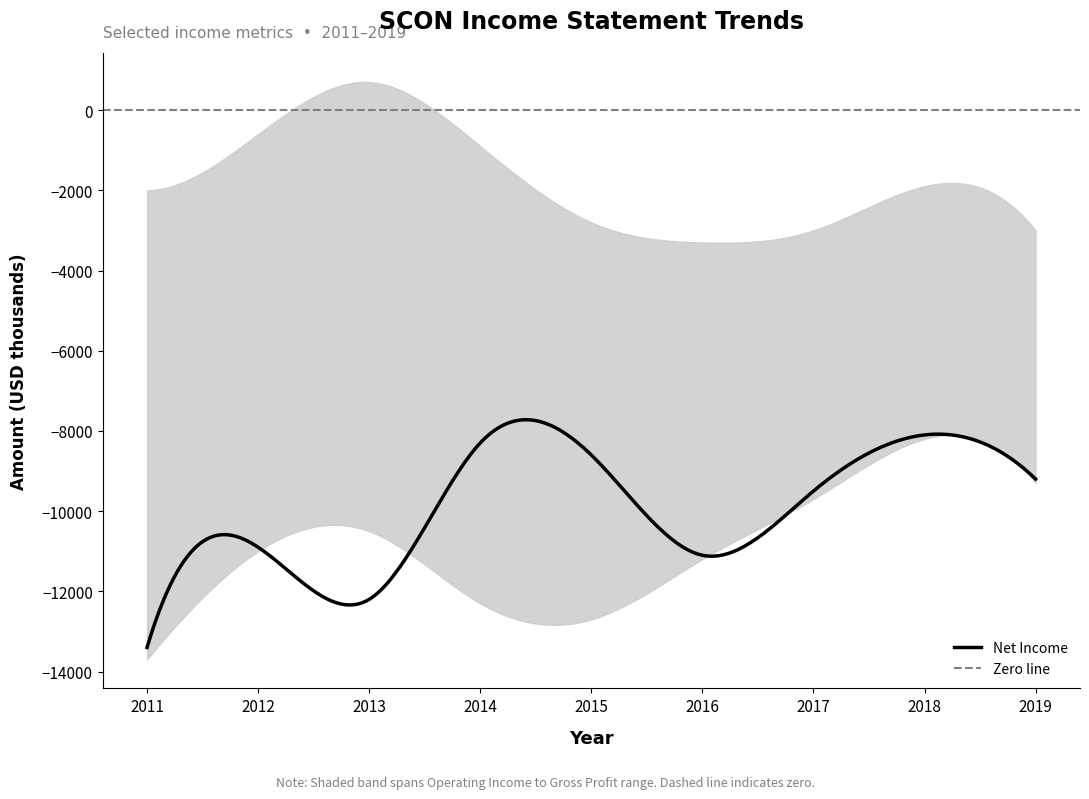

The value of Net Income at 2018 is -11597. True or false?

False